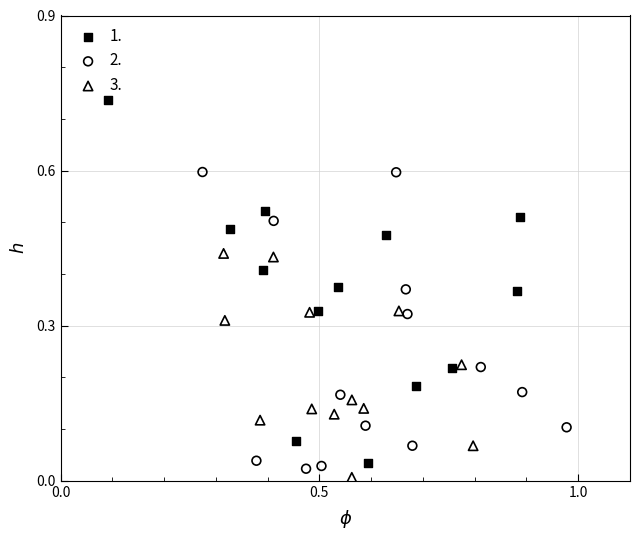

Which series has the widest spread of Y values?

1.